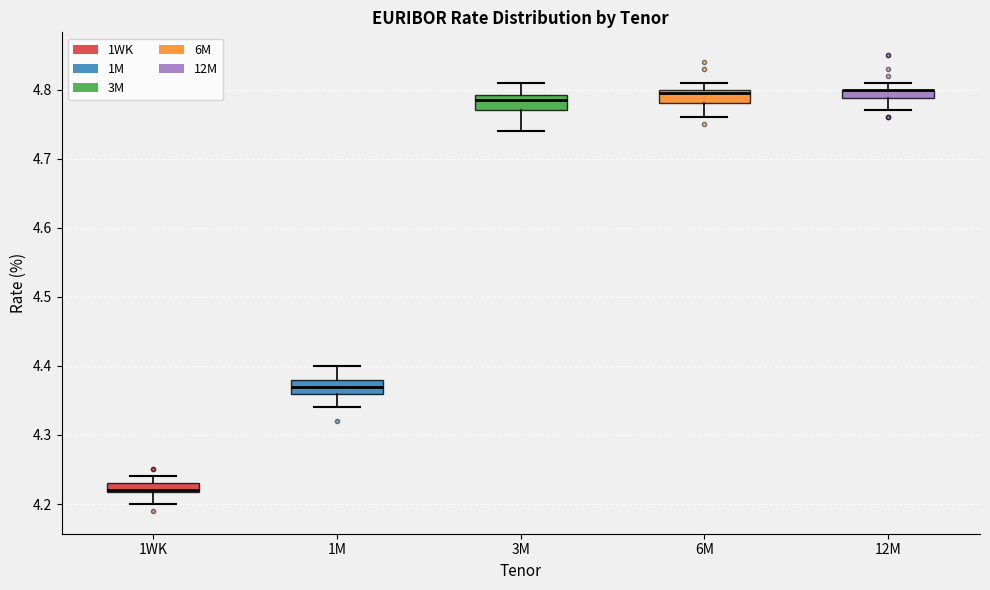

Where is the upper edge of the box for 12M on the y-axis? The values are not printed on the chart, so give them approximately, as read against the axis.

4.80